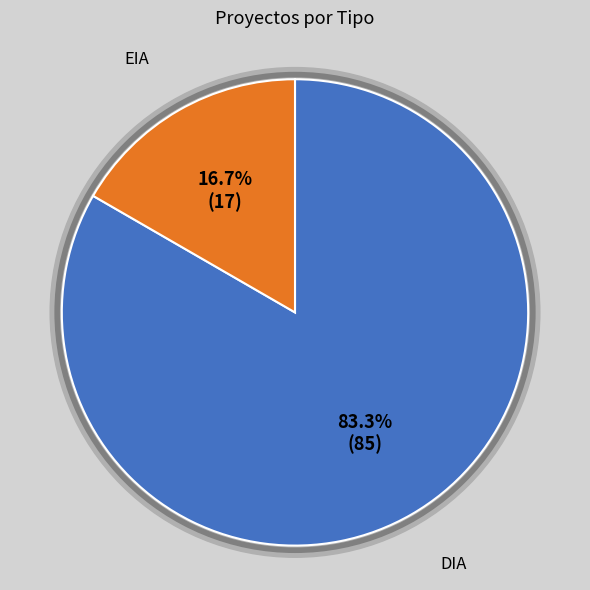

Which has a higher value, DIA or EIA?

DIA